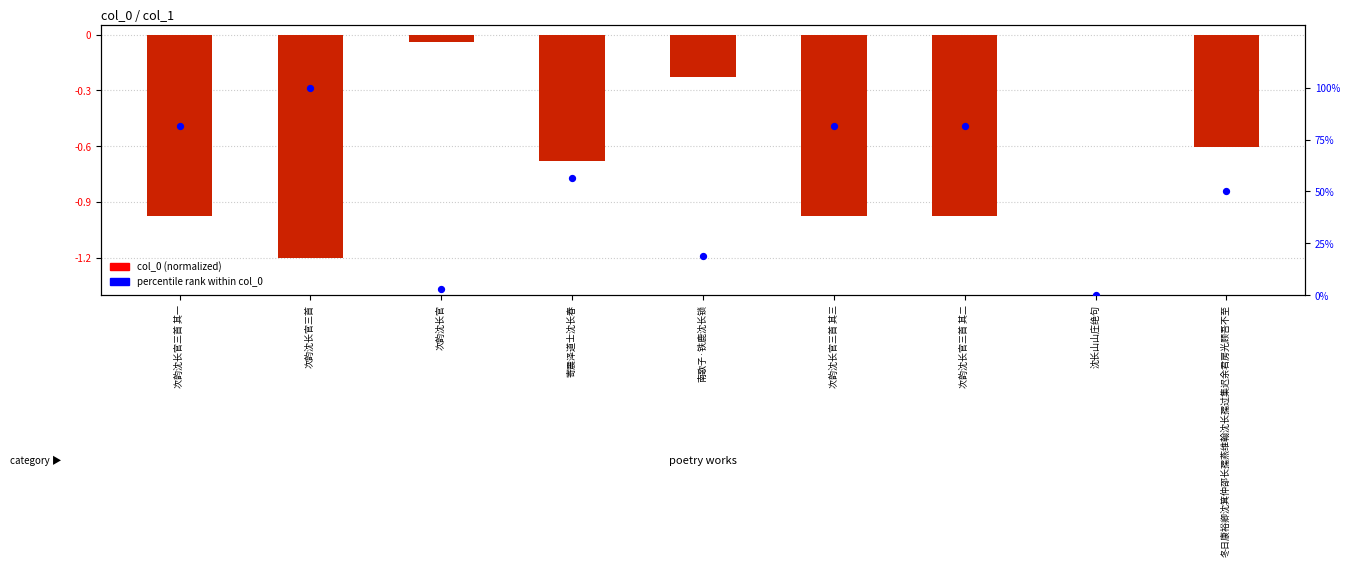

At which category is the sum across all series the highest?

次韵沈长官三首